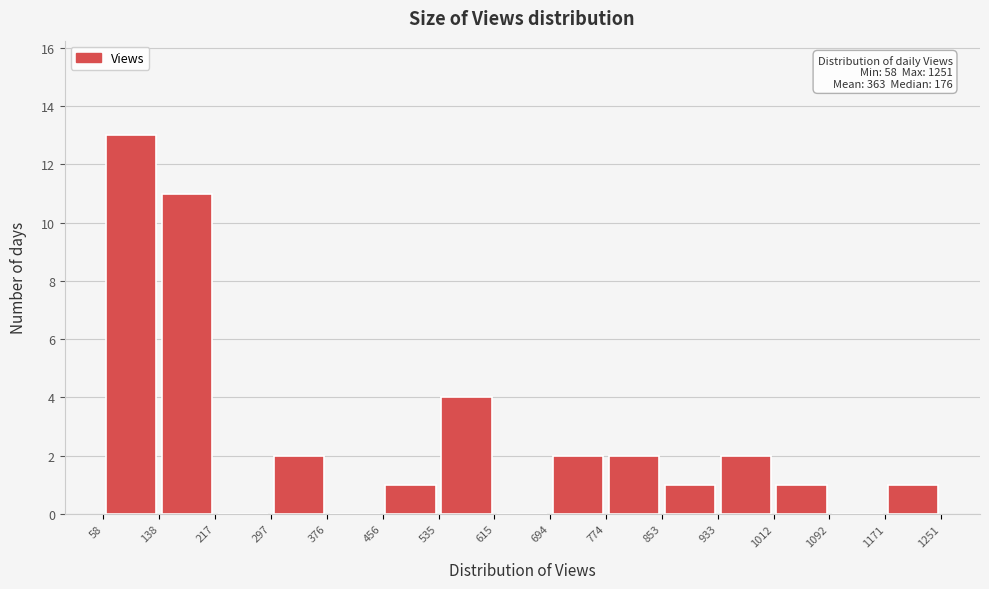

Which range on the x-axis has the tallest bar?

58 to 138